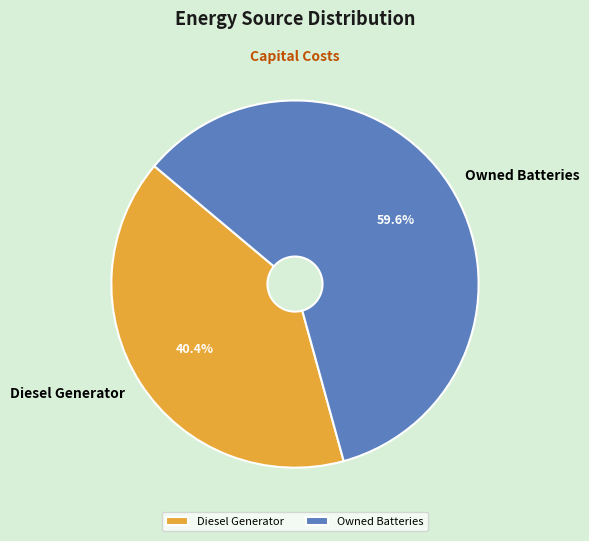

Rank the categories by value from lowest to highest.

Diesel Generator, Owned Batteries